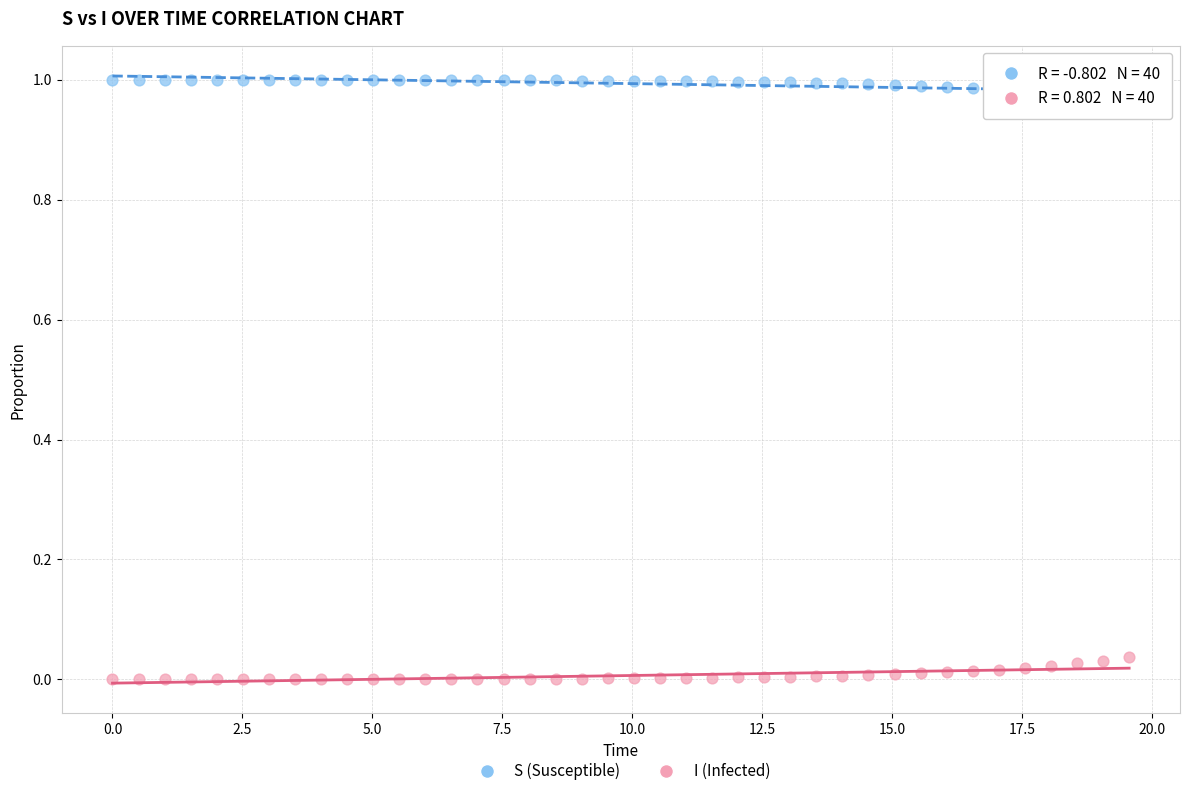

Across all data points, what is the range of X values (max minus min)?

19.6